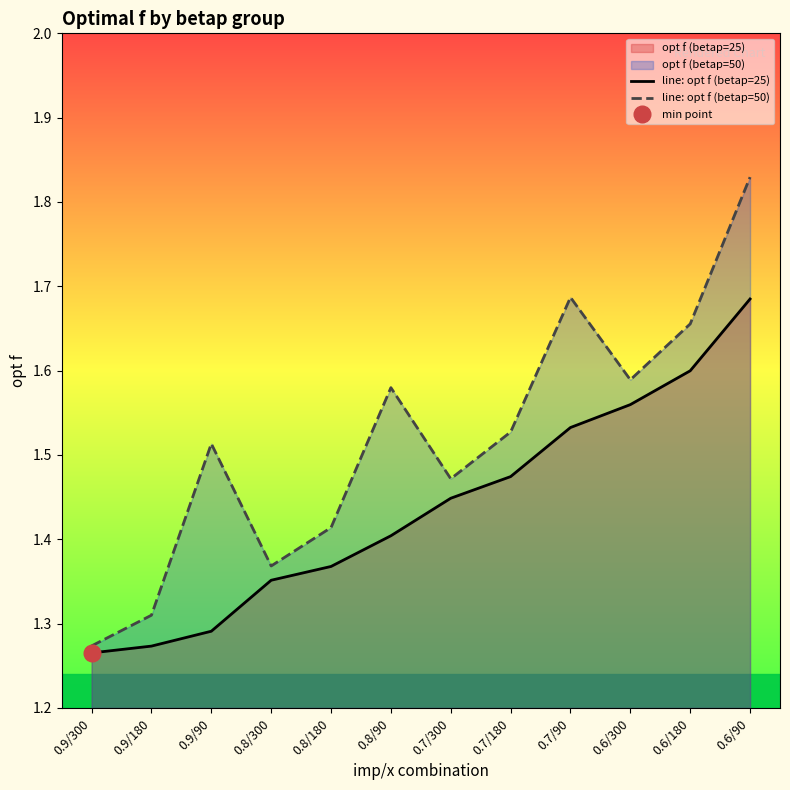

True or false: line: opt f (betap=25) has more than 0 points higher than both neighbors.

False